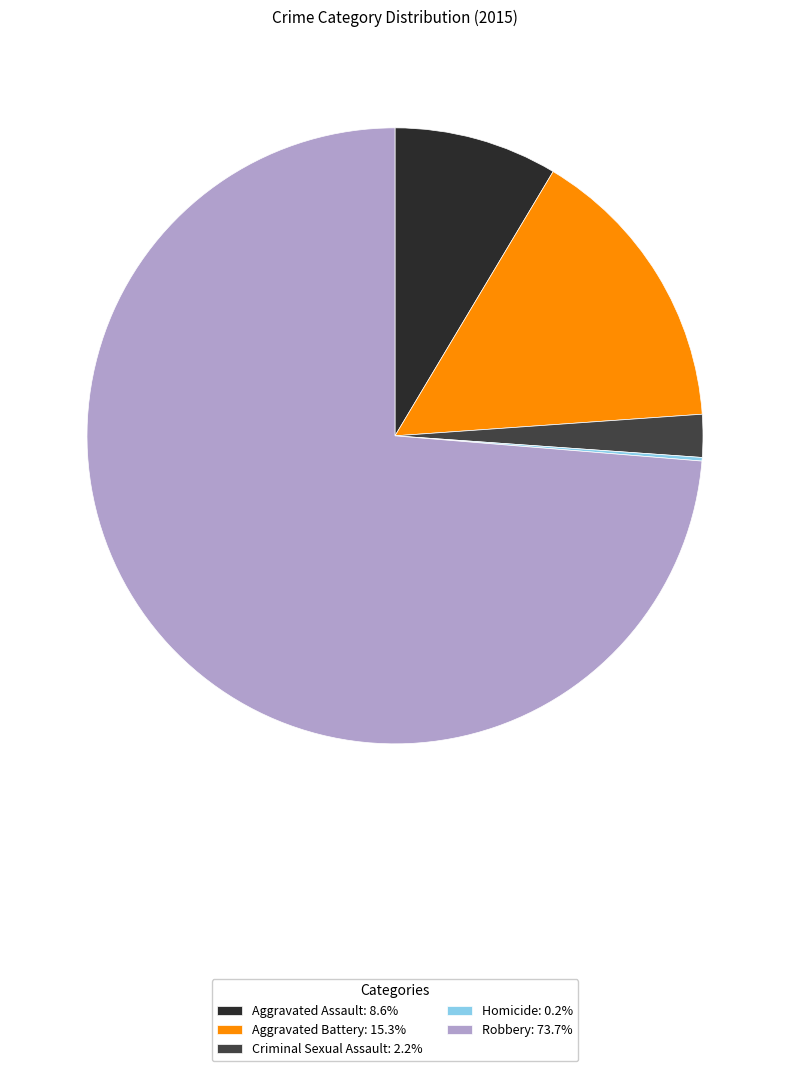

Does Robbery: 73.7% account for over 50% of the chart?

Yes